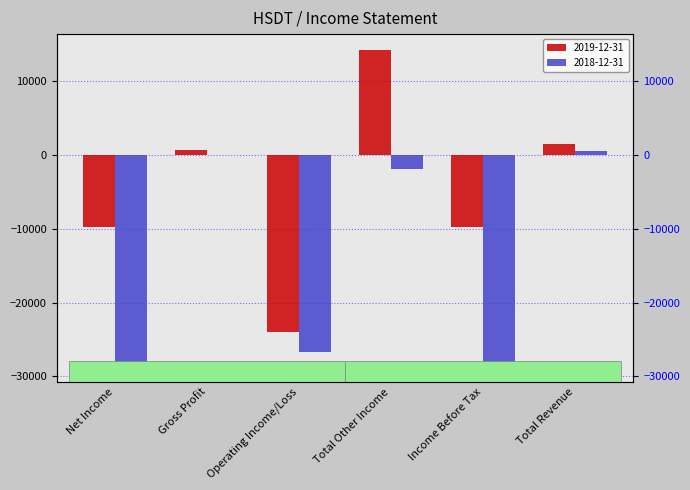

Which has a higher value, Income Before Tax or Net Income?

Income Before Tax